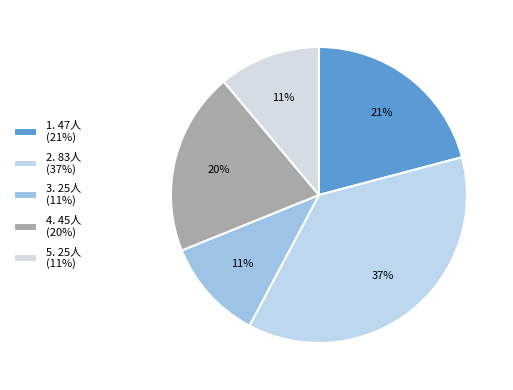

Is there any slice that represents more than half of the pie?

No